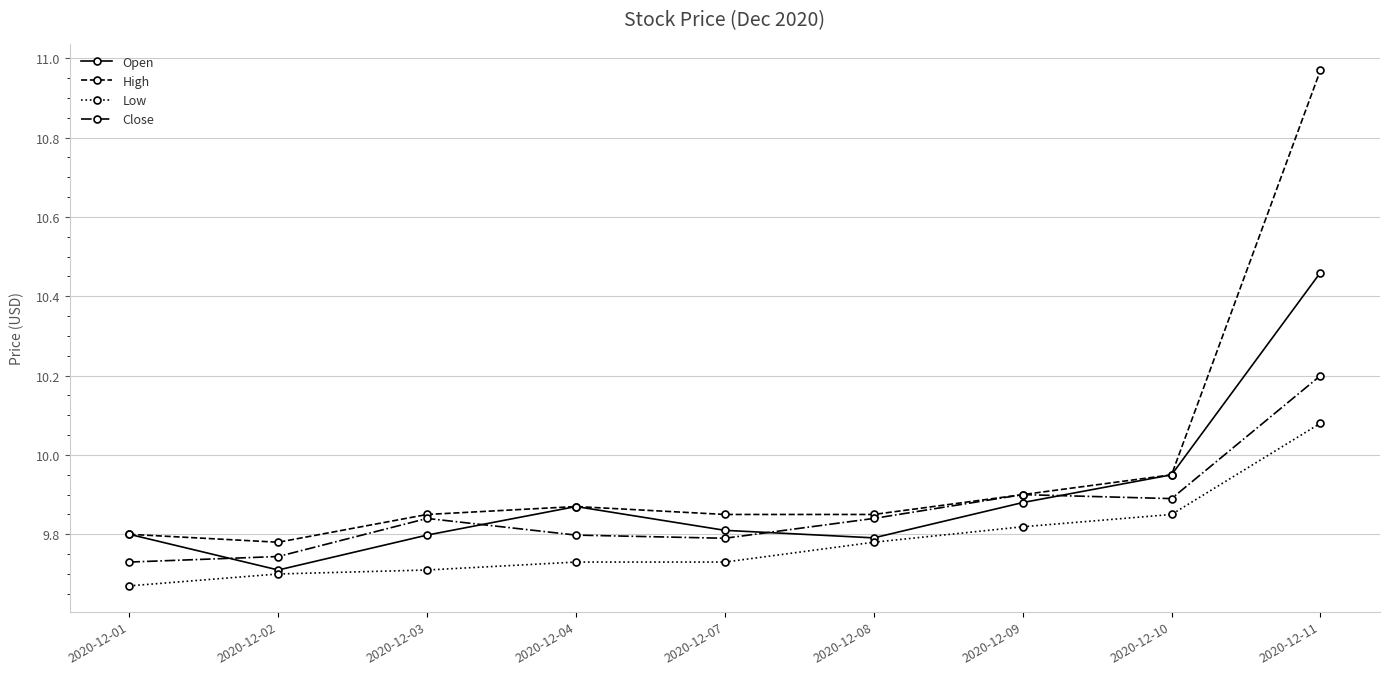

At which category does the chart reach its peak across all series?

2020-12-11